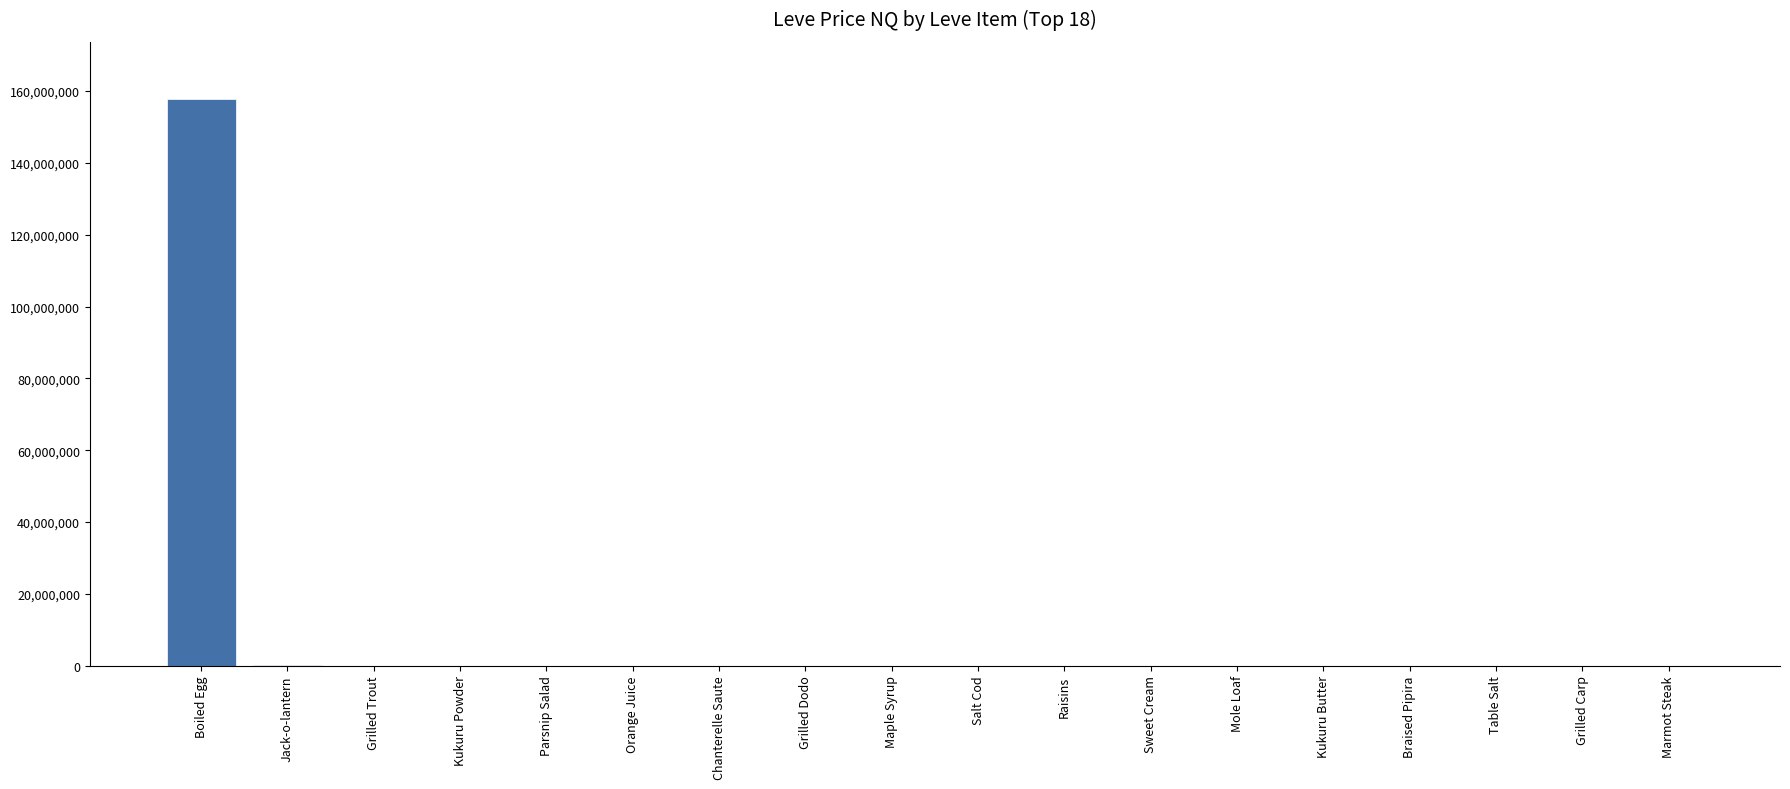

At which category does the chart reach its peak across all series?

Boiled Egg